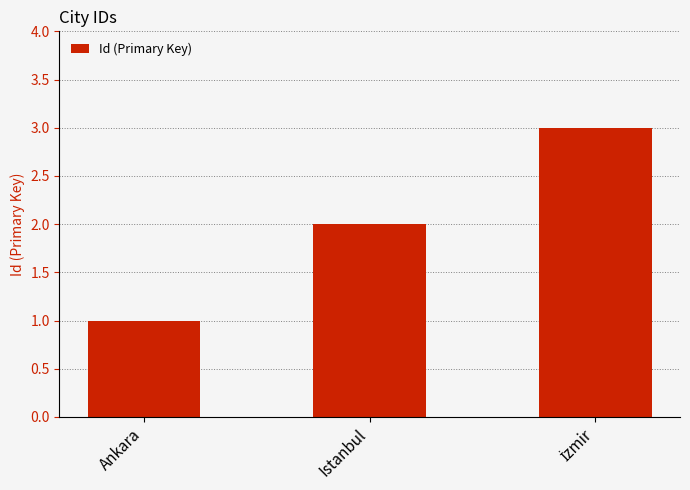

Approximately how many times larger is the value at Istanbul compared to Ankara?

2.0